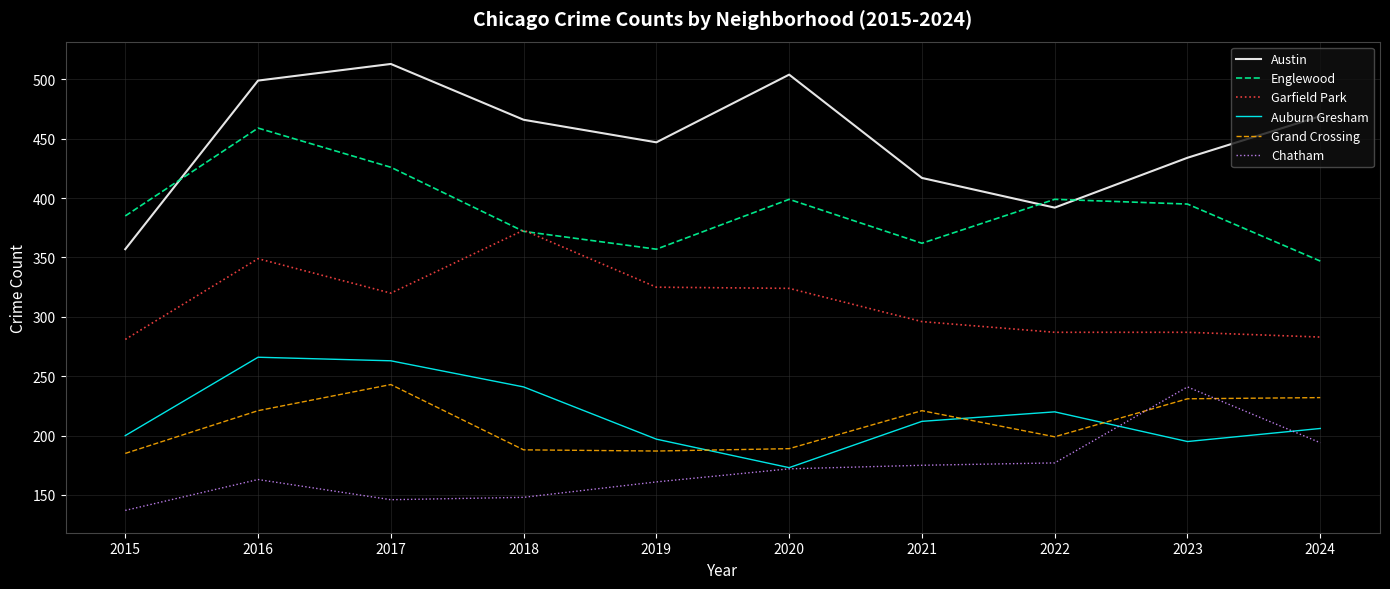

What is the spread (max minus min) of values at 2020?

332